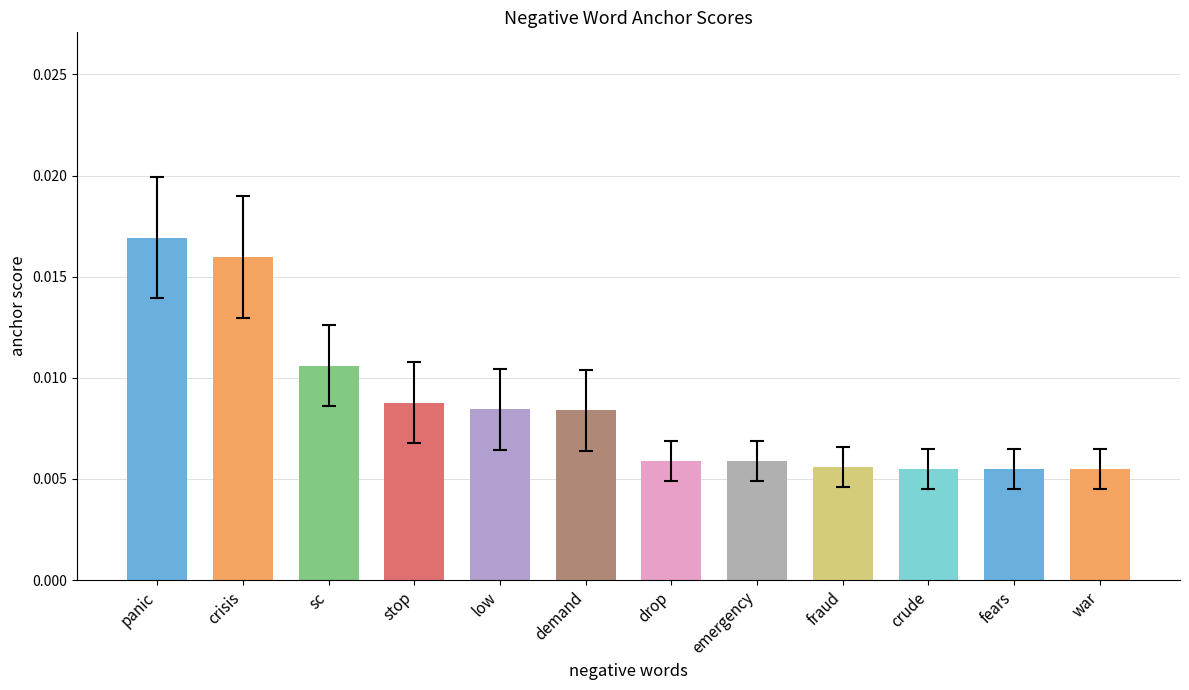

How many data points does each series have?

12